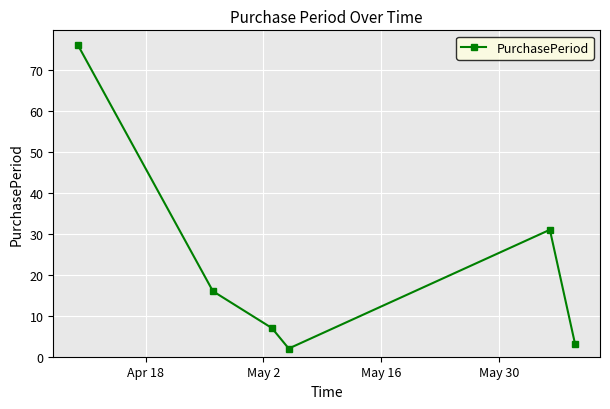

What is the difference between the maximum and minimum values?

74